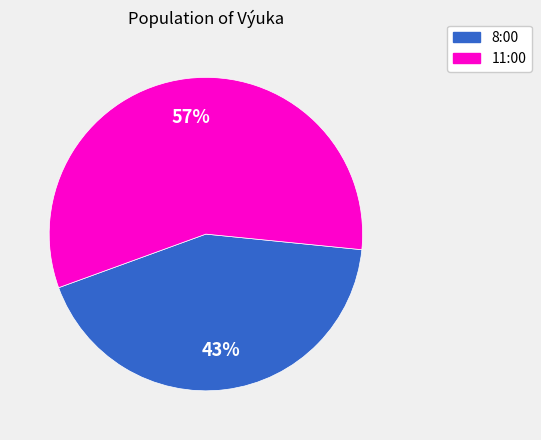

Which category has the biggest portion of the pie?

11:00